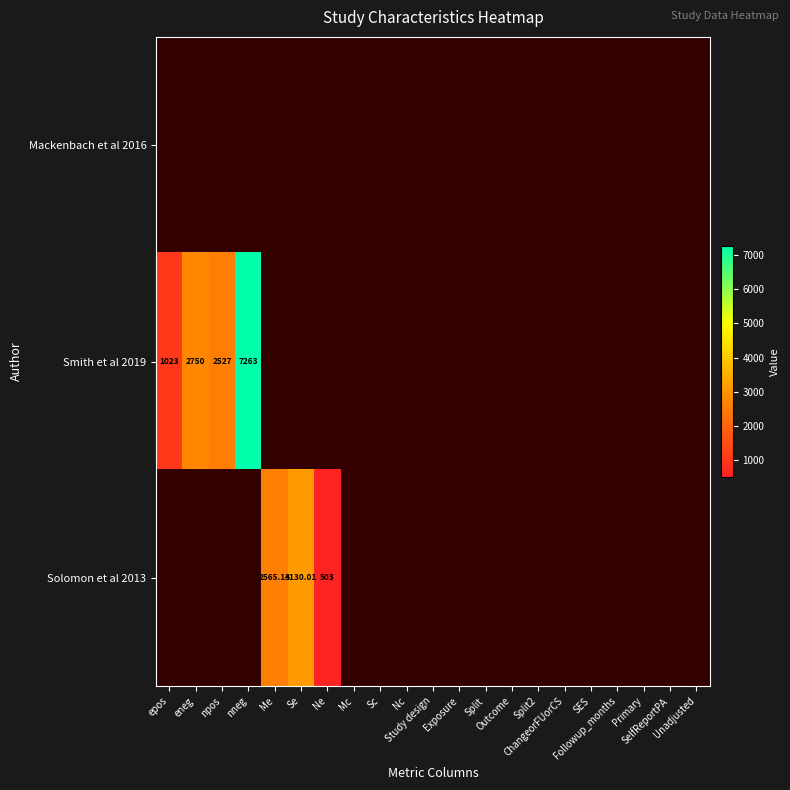

How many data points does each series have?

21